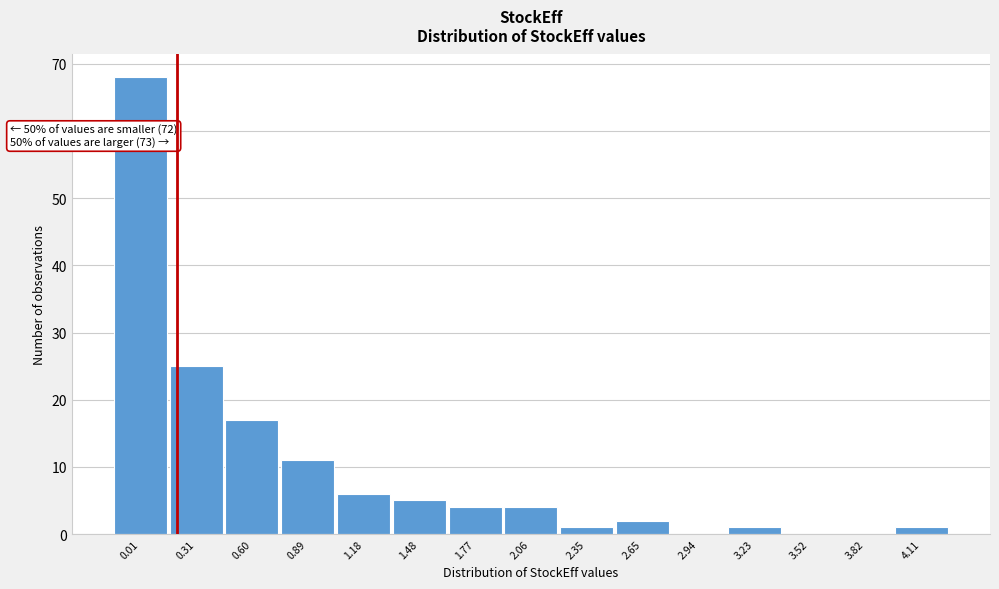

Reading right to left, what are all the values shown in this chart?

4.11=1	3.82=0	3.52=0	3.23=1	2.94=0	2.65=2	2.35=1	2.06=4	1.77=4	1.48=5	1.18=6	0.89=11	0.60=17	0.31=25	0.01=68